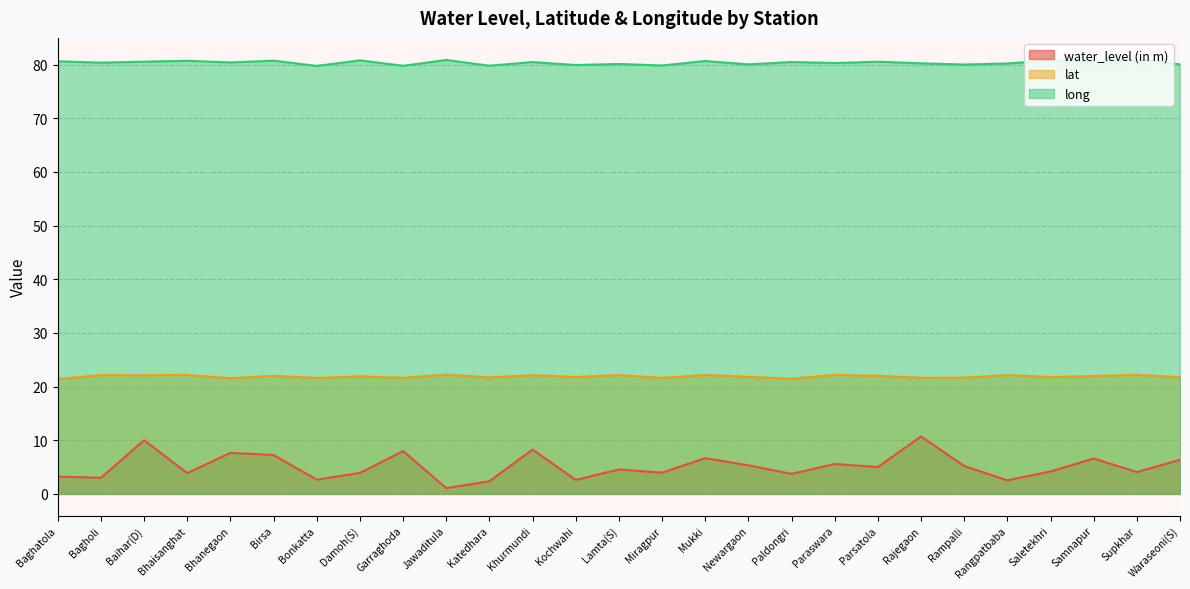

Rank the series at Lamta(S) from lowest to highest value.

water_level (in m), lat, long